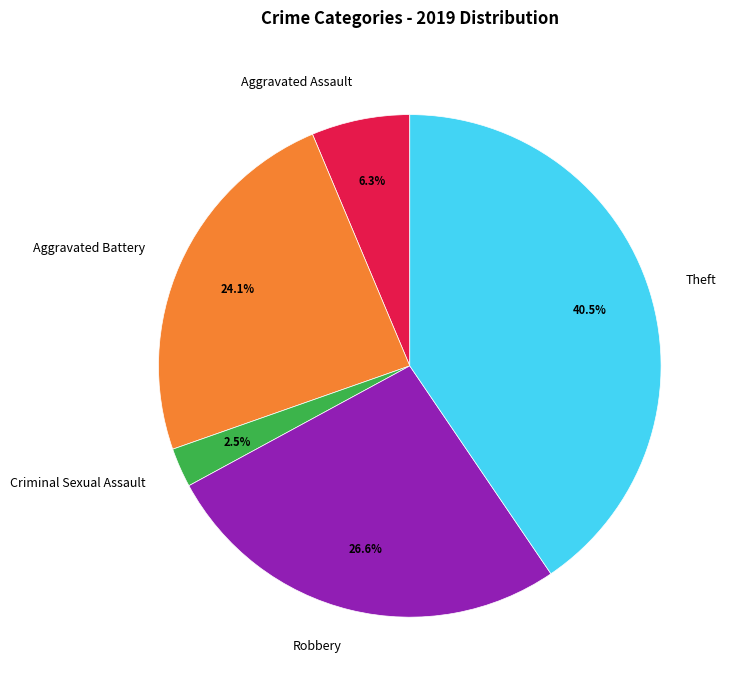

What is the smallest slice in the pie chart?

Criminal Sexual Assault